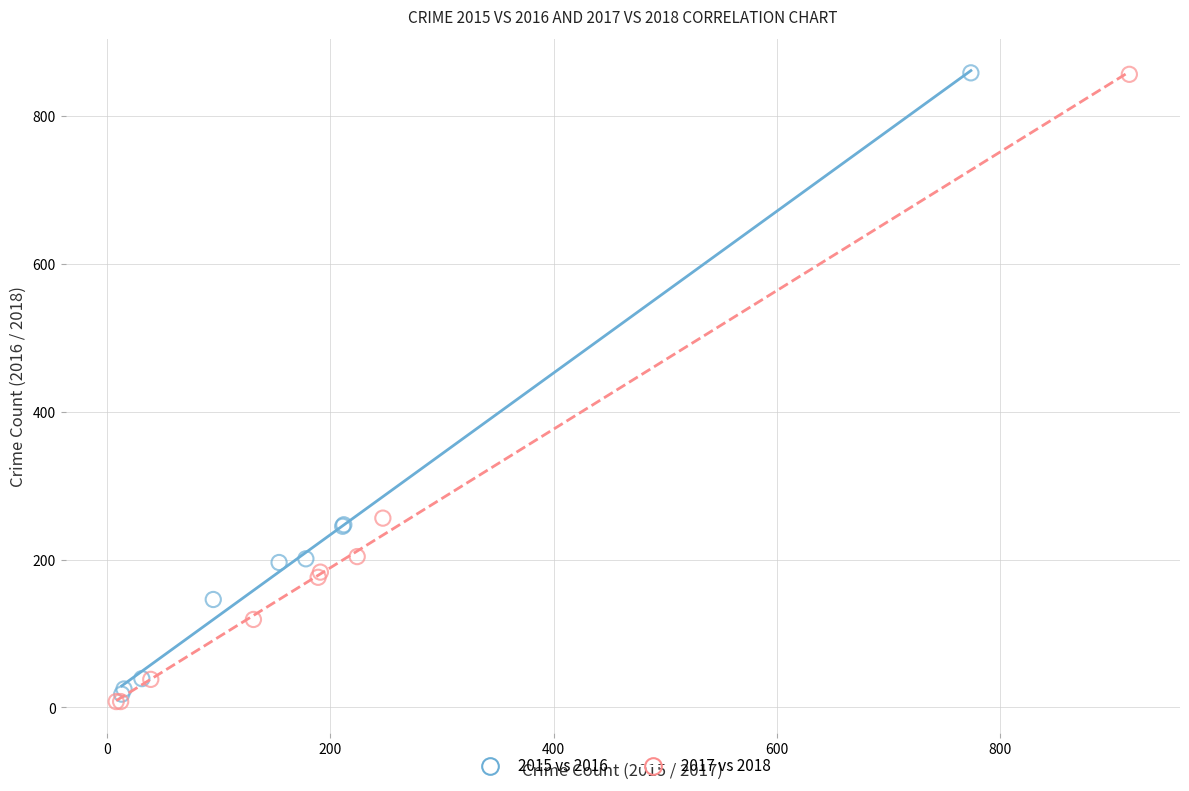

Which series has the largest Y range (max minus min)?

2017 vs 2018